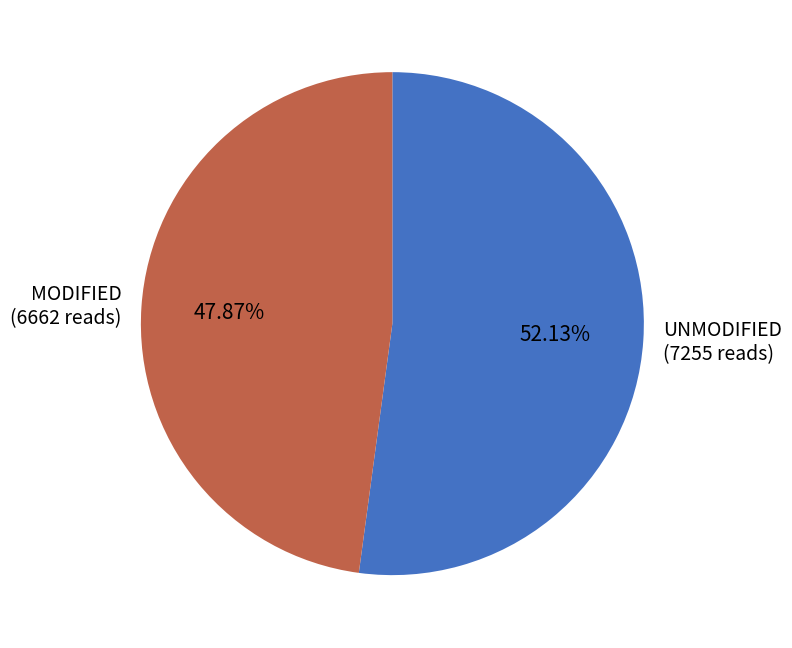

To the nearest percent, what is the difference between the largest and smallest slice percentages?

4%